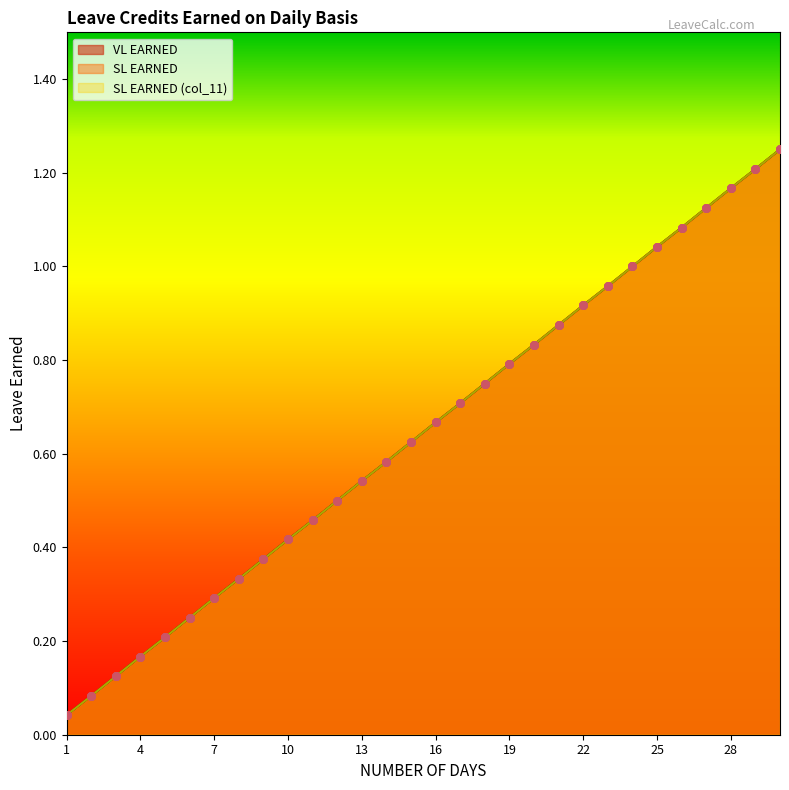

At which category is the sum across all series the highest?

30